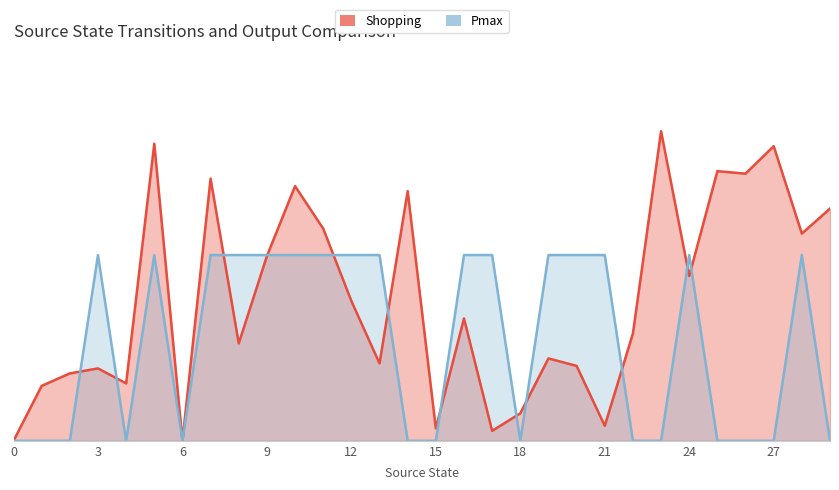

Rank the series by their average value, from highest to lowest.

Shopping, Pmax